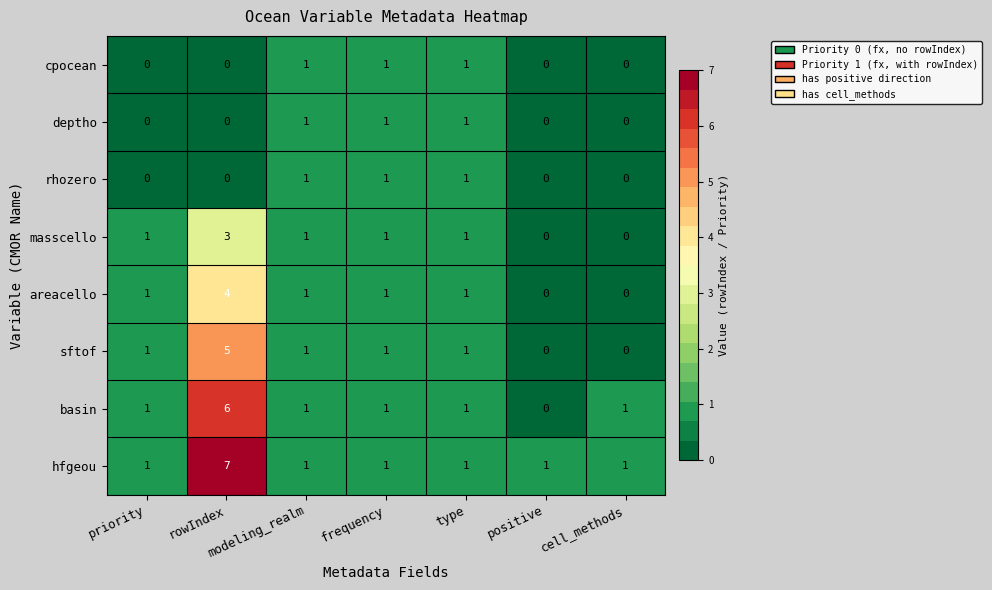

Count the rhozero values in the range 0 to 1.

7